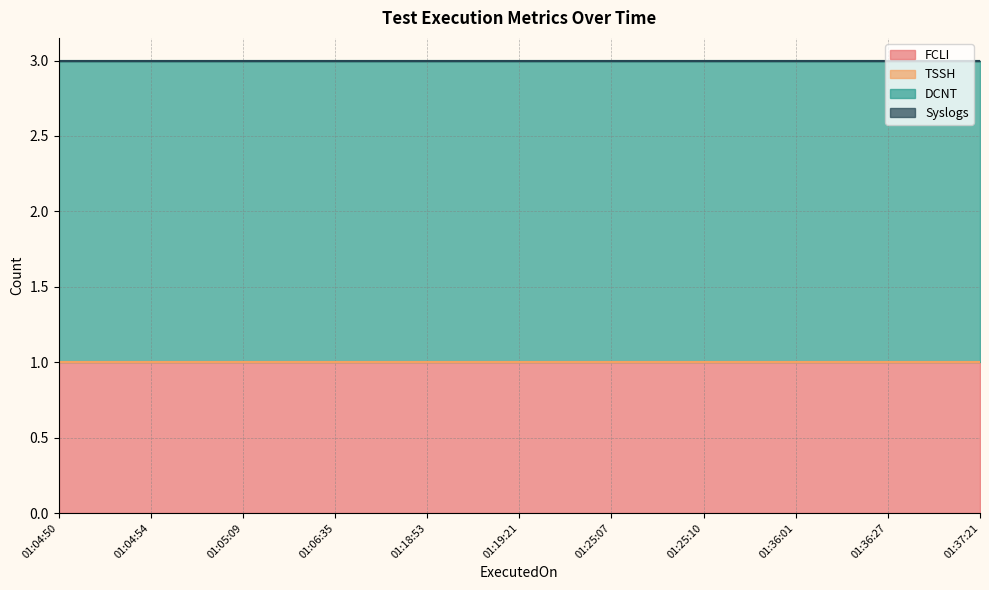

At which category is the sum across all series the highest?

2024-01-06 01:04:50